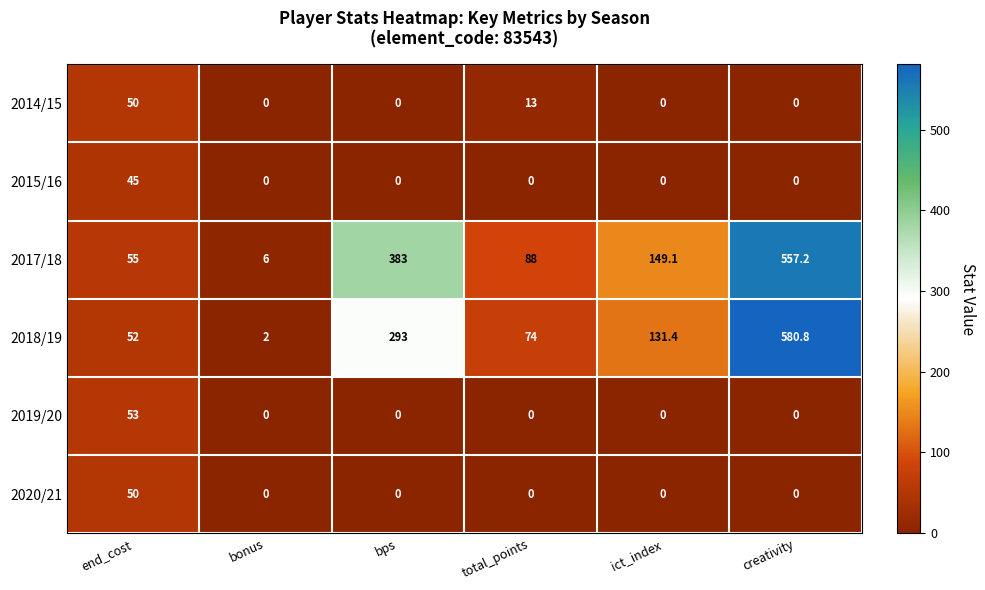

The value of 2017/18 at ict_index is 149.1. True or false?

True